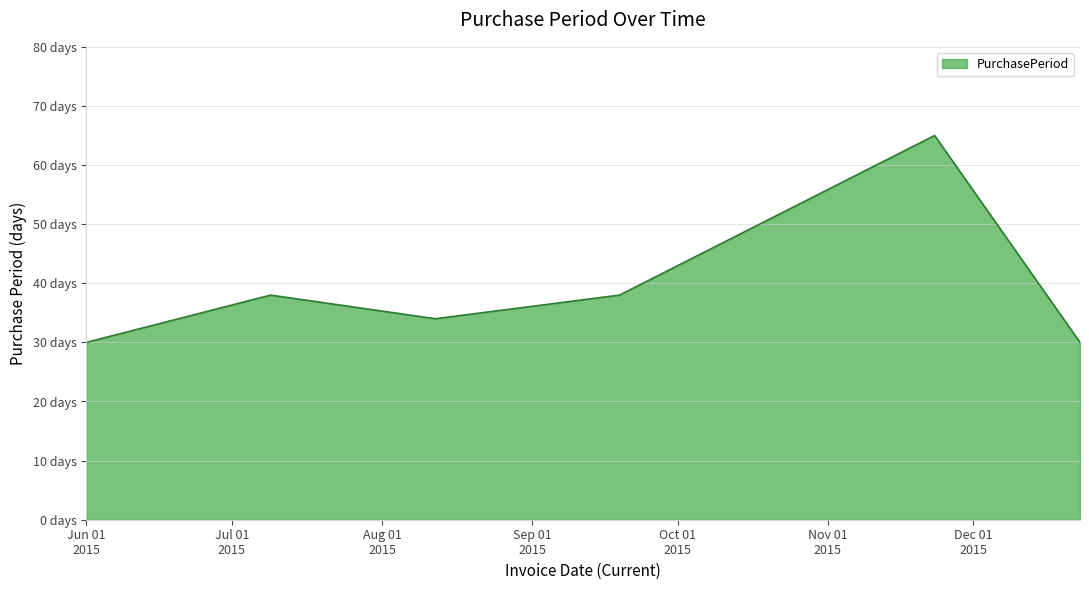

Rank the categories by value from highest to lowest.

2015-11-23, 2015-07-09, 2015-09-19, 2015-08-12, 2015-06-01, 2015-12-23